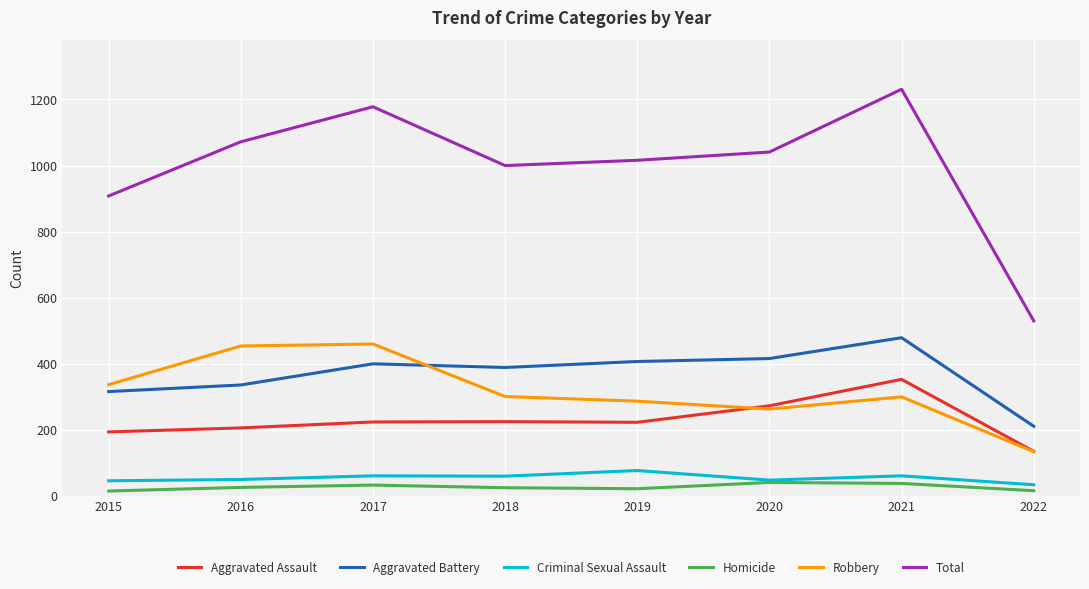

At 2015, list the series in order from largest to smallest.

Total, Robbery, Aggravated Battery, Aggravated Assault, Criminal Sexual Assault, Homicide